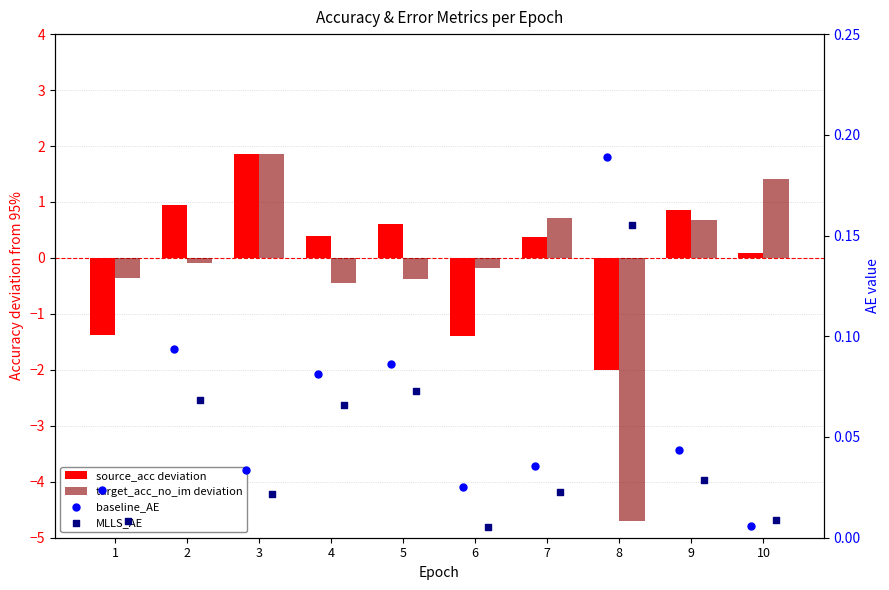

At which category is the sum across all series the highest?

3